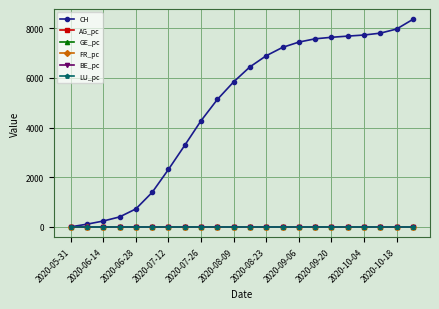

Which series has the widest spread of values?

CH